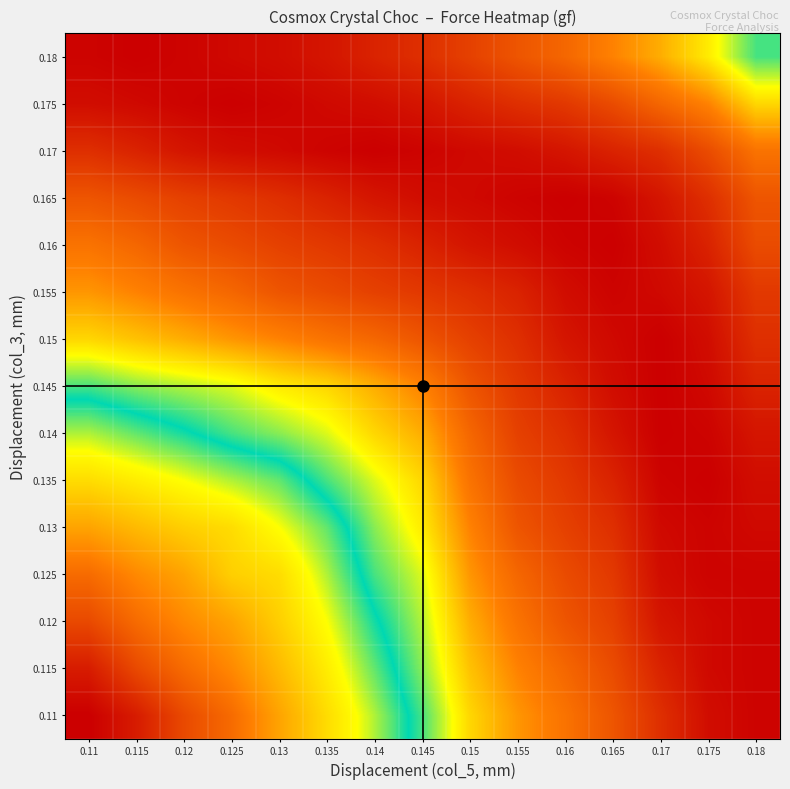

How many categories are shown in the chart?

15